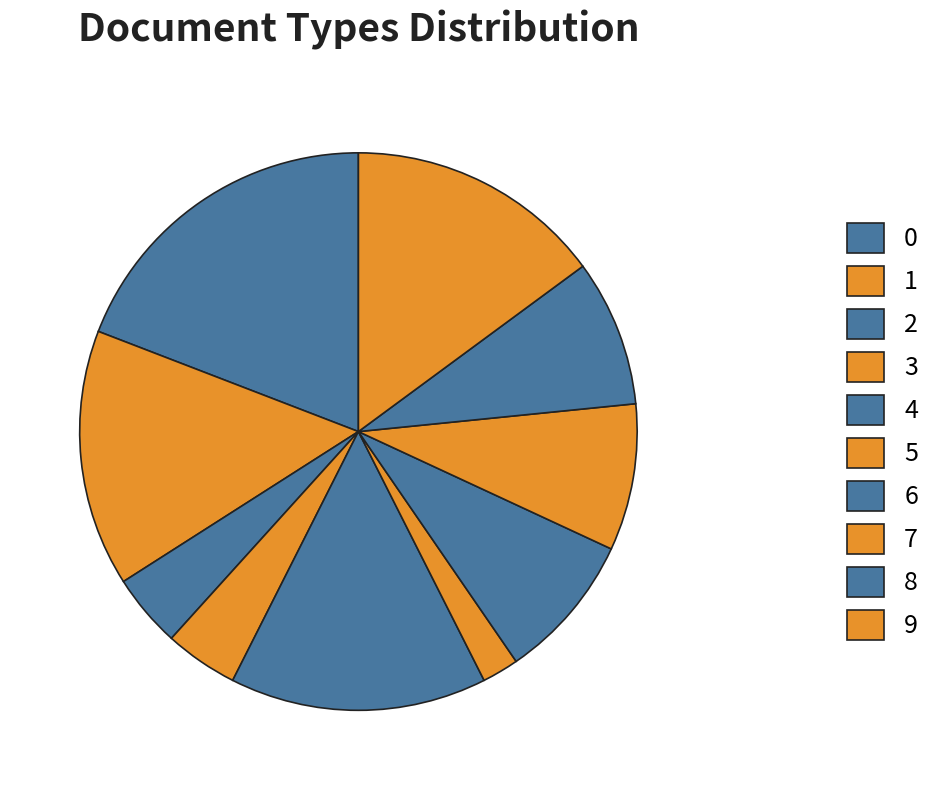

To the nearest percent, what percentage of the pie is 8?

9%